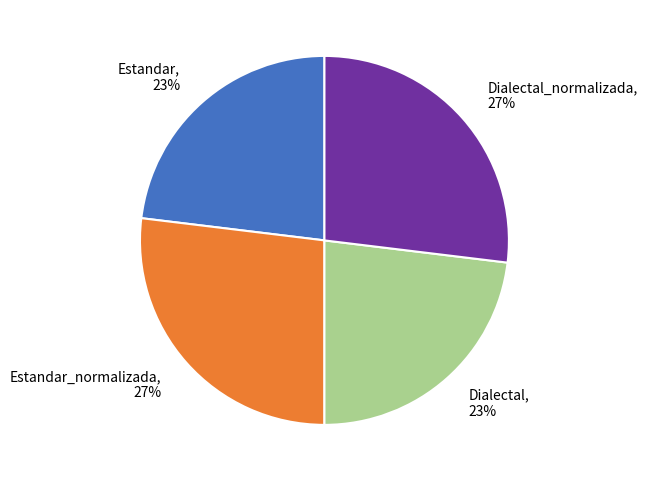

Is it true that Dialectal, 23% is 15% of the pie?

False